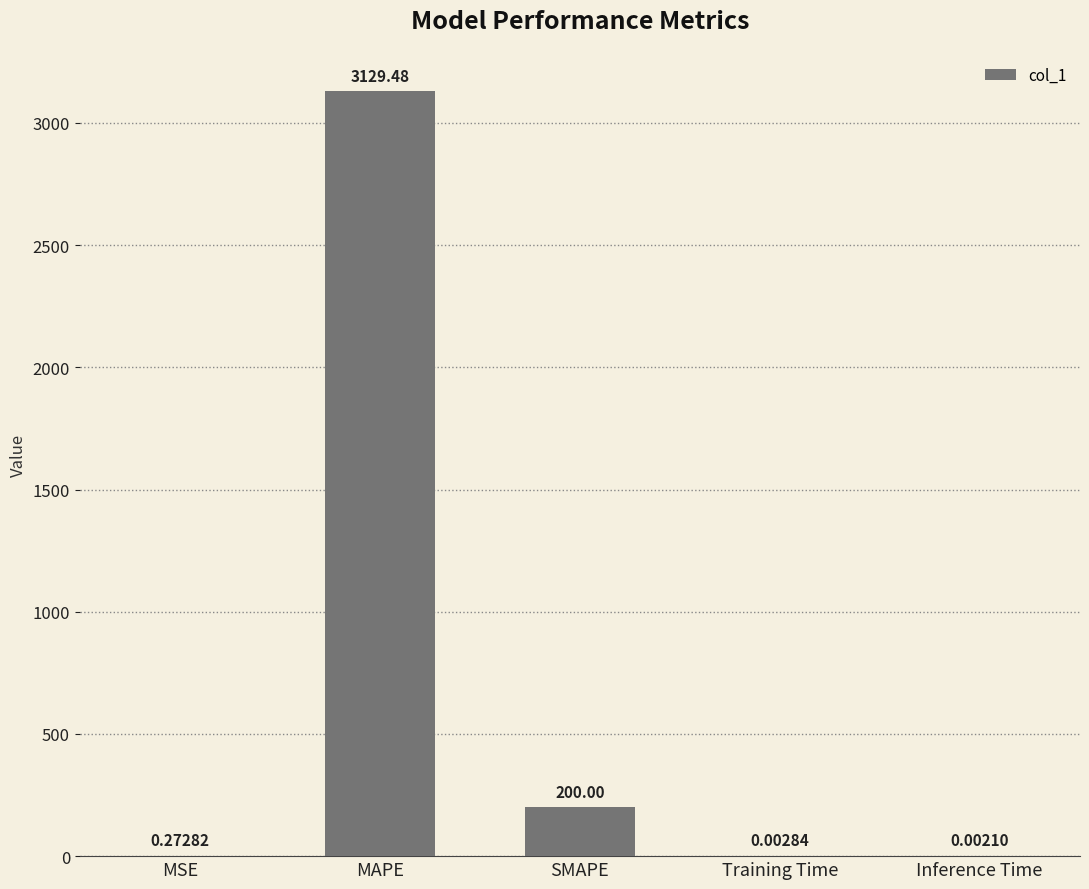

Where is the data nearest to the value 1564?

SMAPE